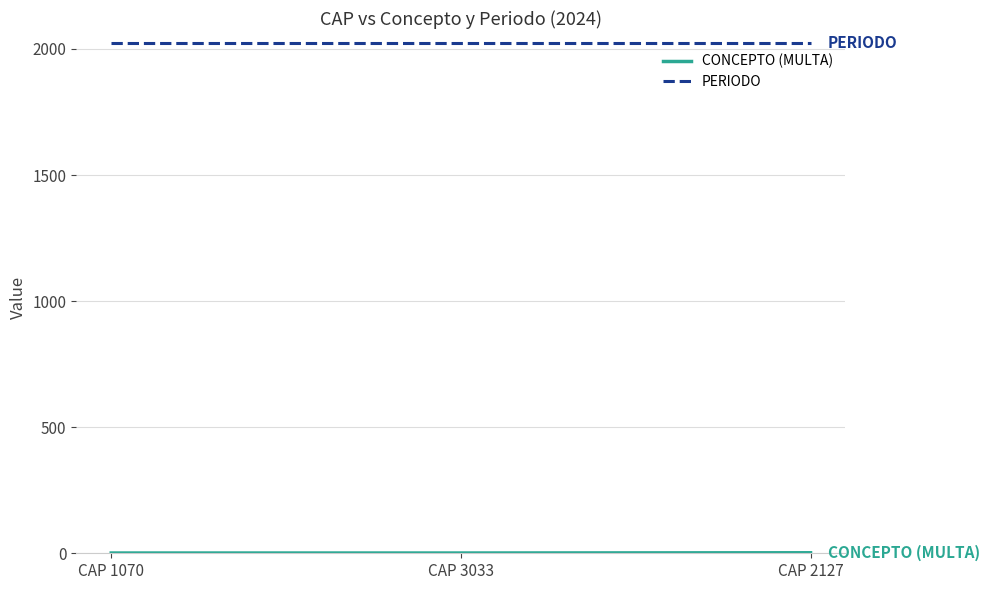

At how many categories does at least one series exceed 1373?

3